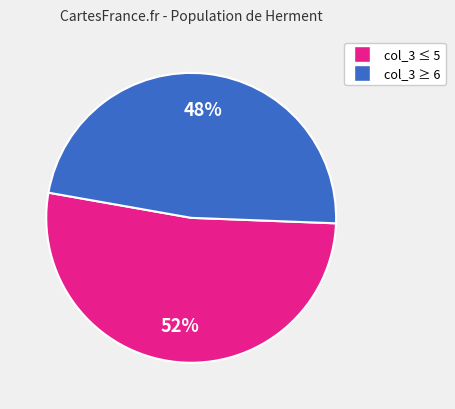

To the nearest percent, what is the difference between the largest and smallest slice percentages?

4%